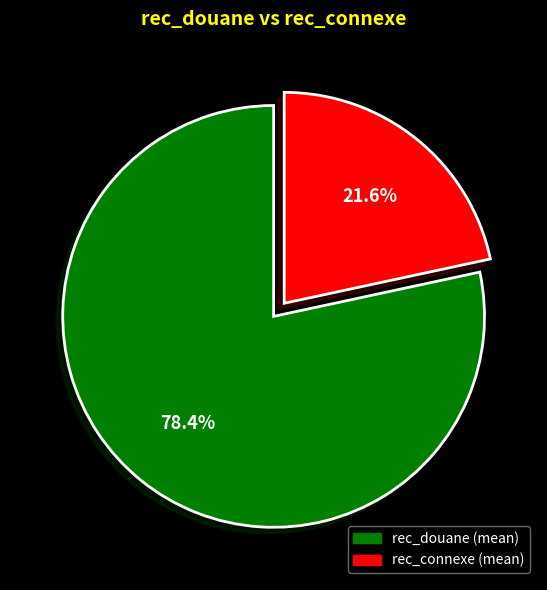

How many slices are in this pie chart?

2